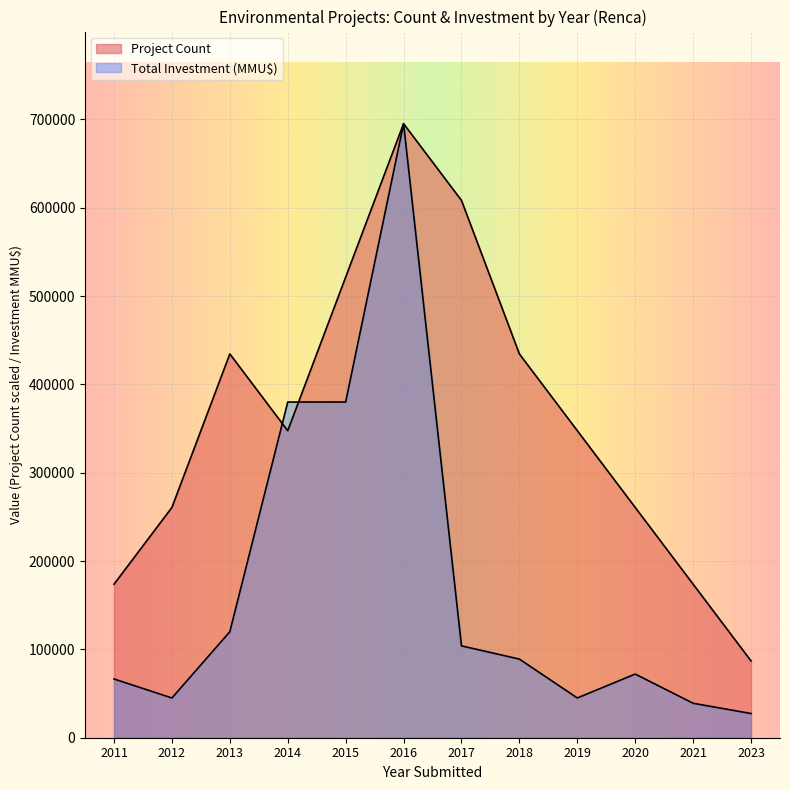

At 2016, list the series in order from largest to smallest.

Project Count, Total Investment (MMU$)